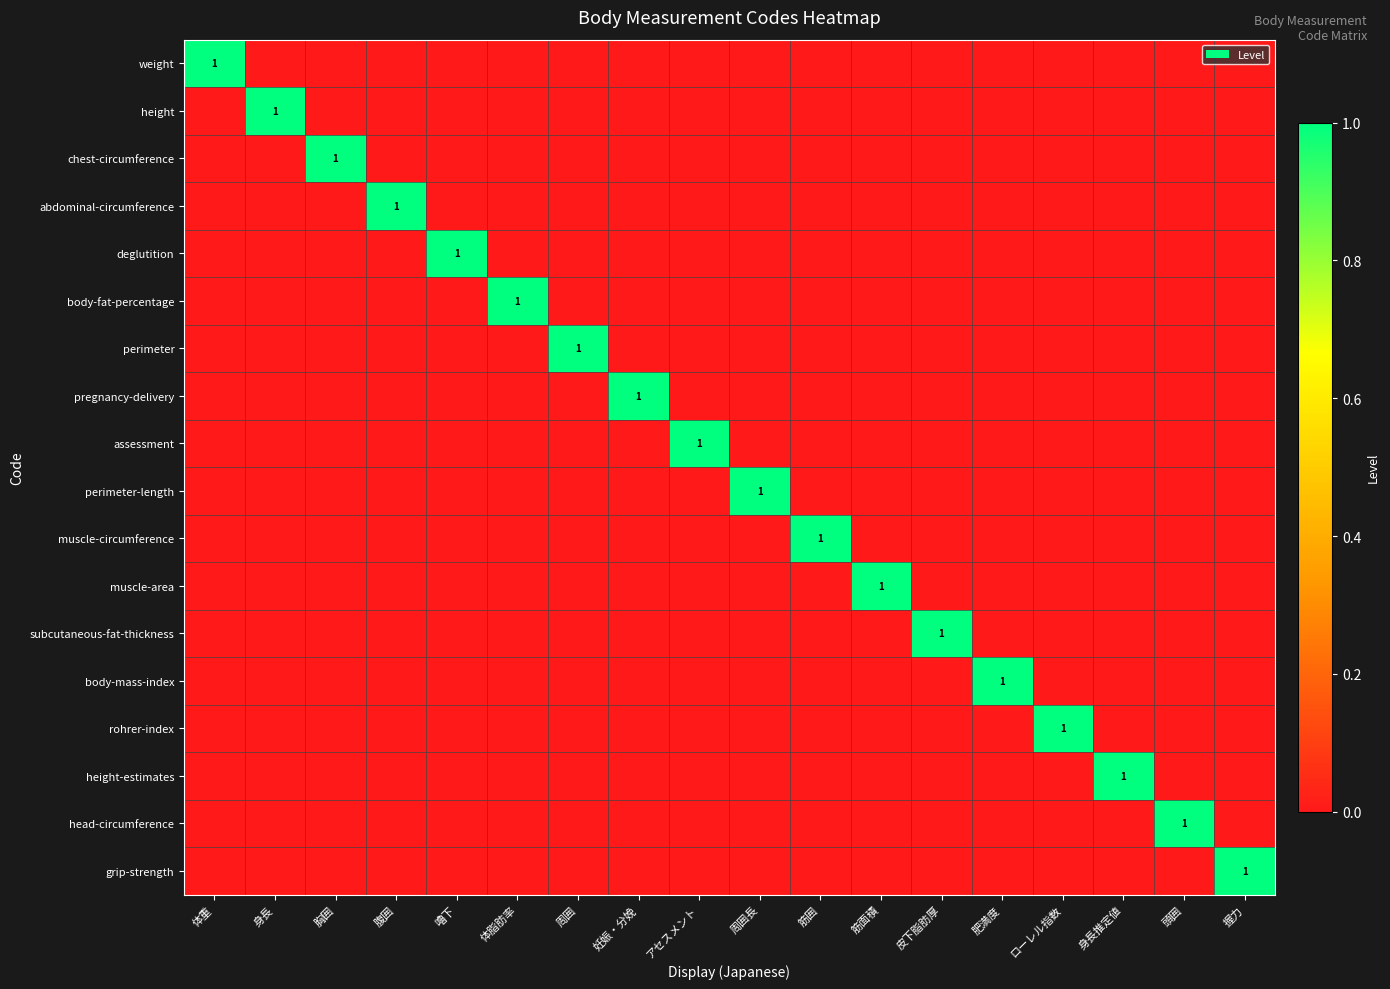

At 周囲長, list the series in order from largest to smallest.

perimeter-length, weight, height, chest-circumference, abdominal-circumference, deglutition, body-fat-percentage, perimeter, pregnancy-delivery, assessment, muscle-circumference, muscle-area, subcutaneous-fat-thickness, body-mass-index, rohrer-index, height-estimates, head-circumference, grip-strength